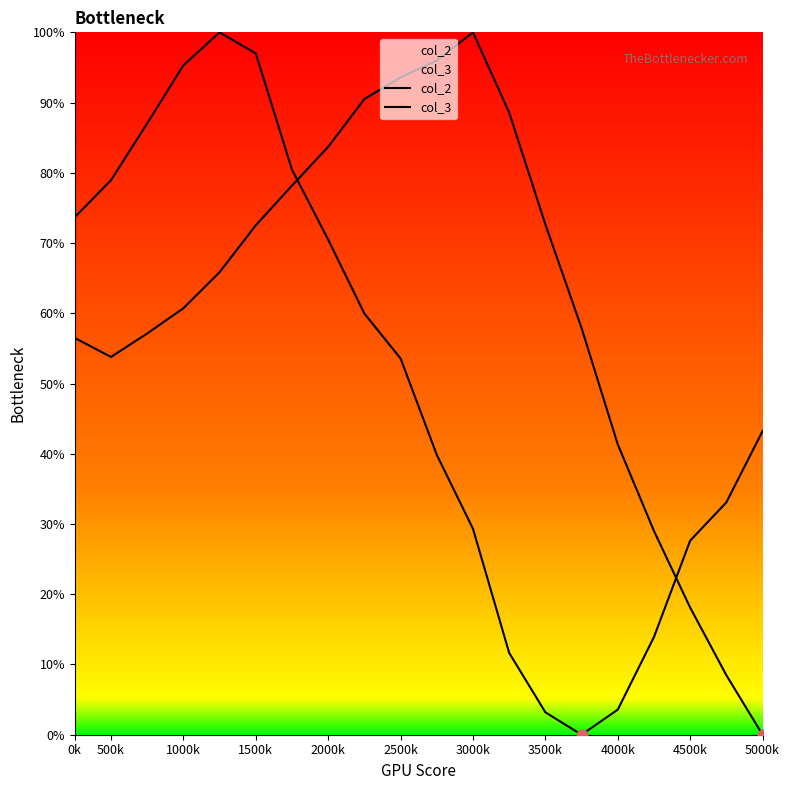

Is the value of col_2 at 2000k greater than the value of col_3 at 500k?

Yes